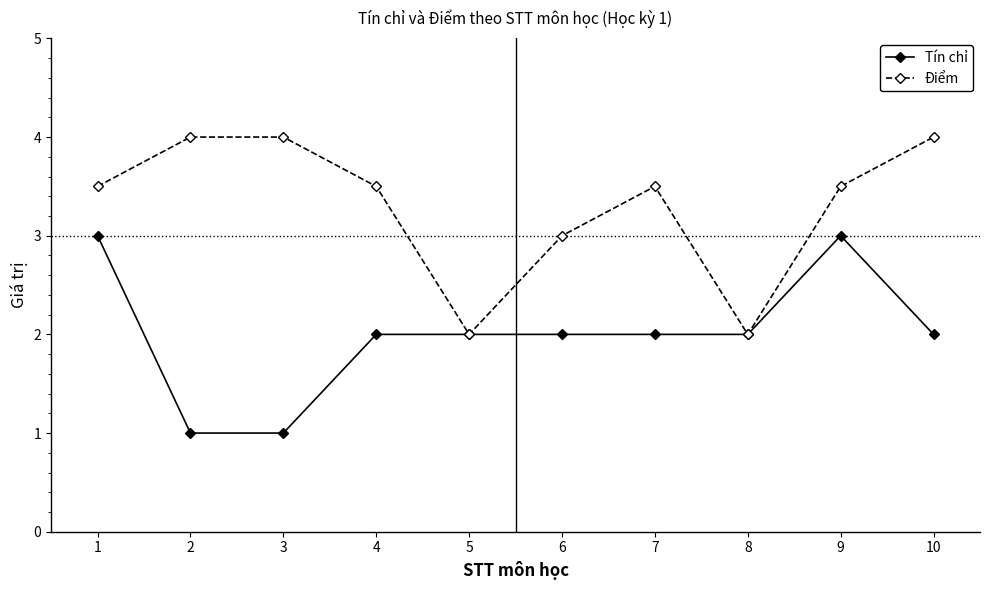

Reading right to left, what are all the values shown in this chart?

Tín chỉ: 10=2.0	9=3.0	8=2.0	7=2.0	6=2.0	5=2.0	4=2.0	3=1.0	2=1.0	1=3.0
Điểm: 10=4.0	9=3.5	8=2.0	7=3.5	6=3.0	5=2.0	4=3.5	3=4.0	2=4.0	1=3.5